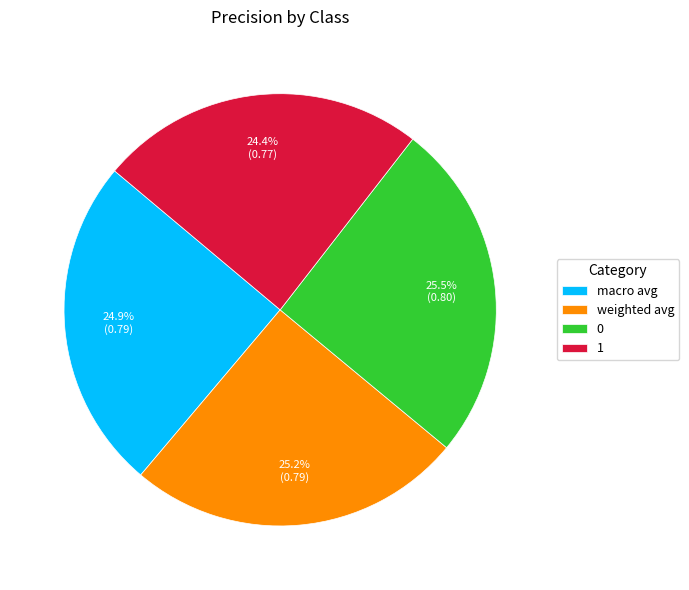

How many slices are in this pie chart?

4